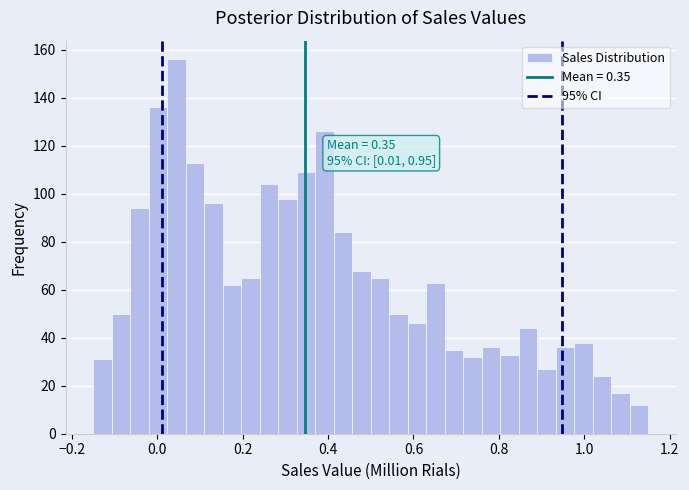

Around what value on the x-axis is the tallest bar? Give the approximate position of its centre, as read against the axis.

0.04